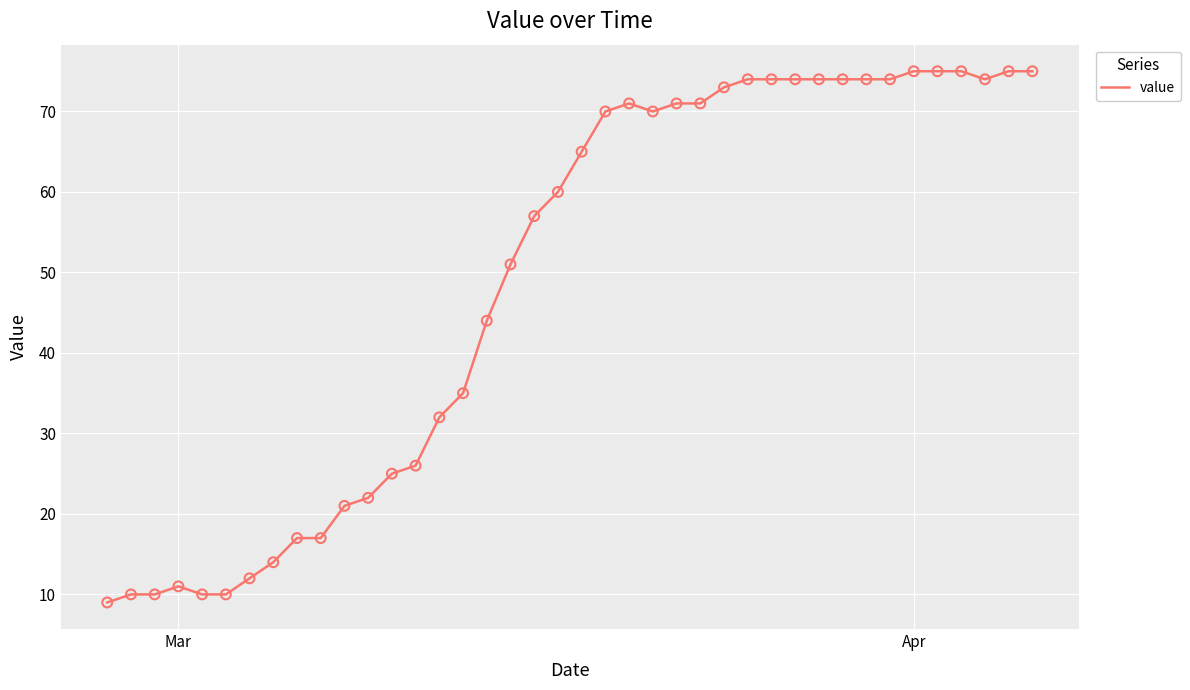

What is the difference between the maximum and minimum values?

66